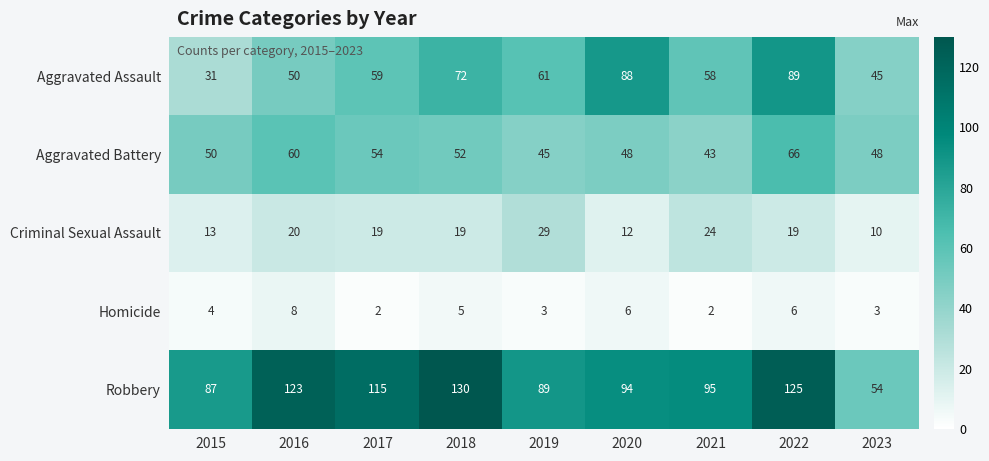

Is the value of Aggravated Battery at 2022 greater than the value of Aggravated Assault at 2015?

Yes